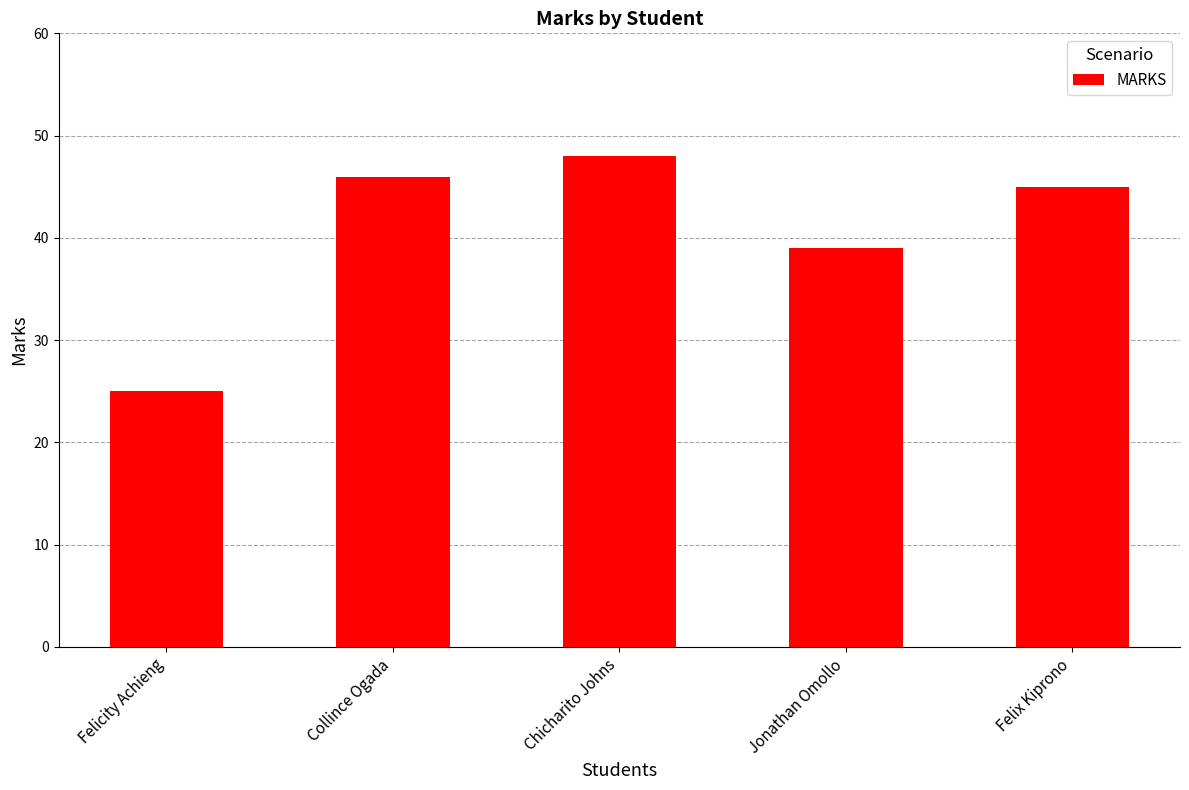

The value at Chicharito Johns is 82. True or false?

False